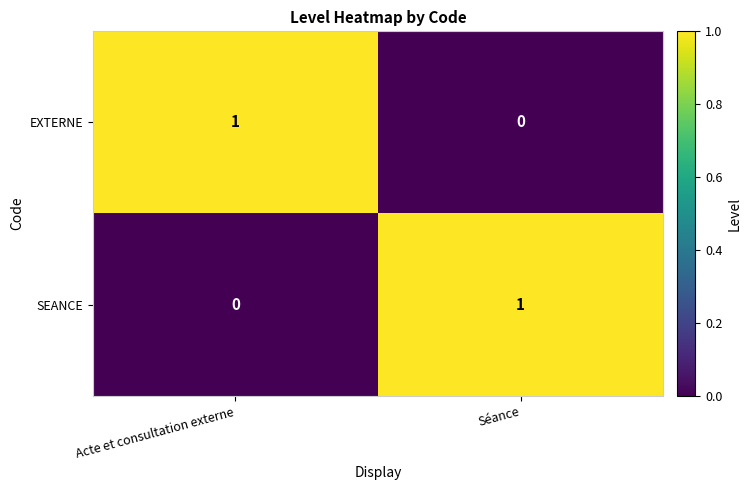

The EXTERNE series shows 0 at Séance. True or false?

True